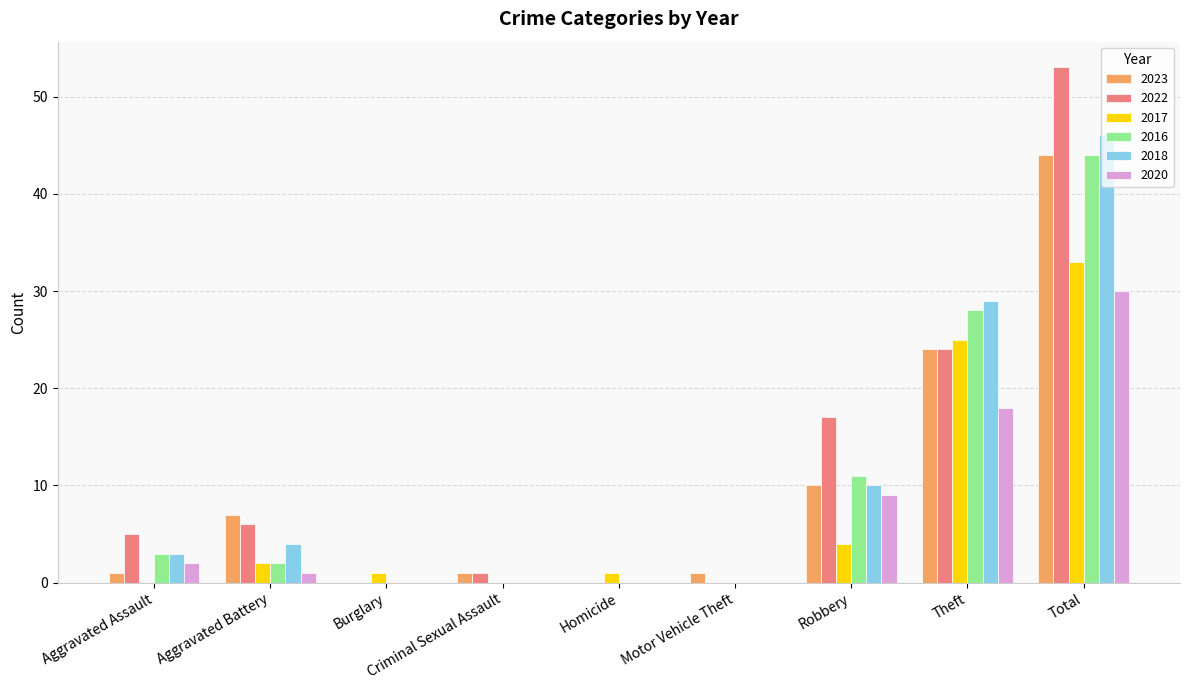

Does the chart contain stacked bars?

No